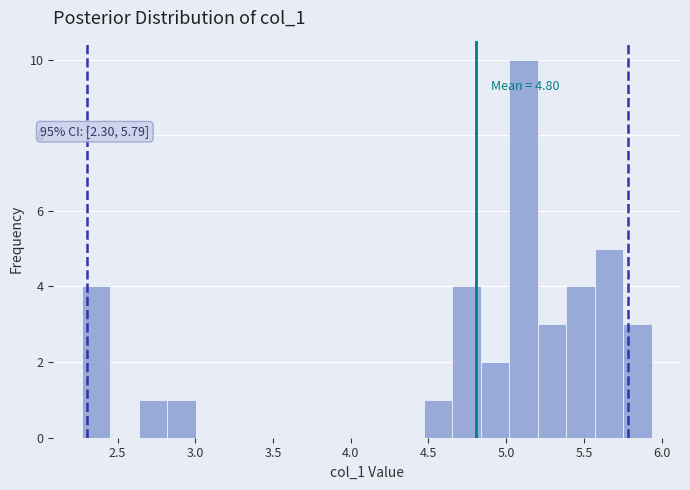

Around what value on the x-axis is the tallest bar? Give the approximate position of its centre, as read against the axis.

5.10